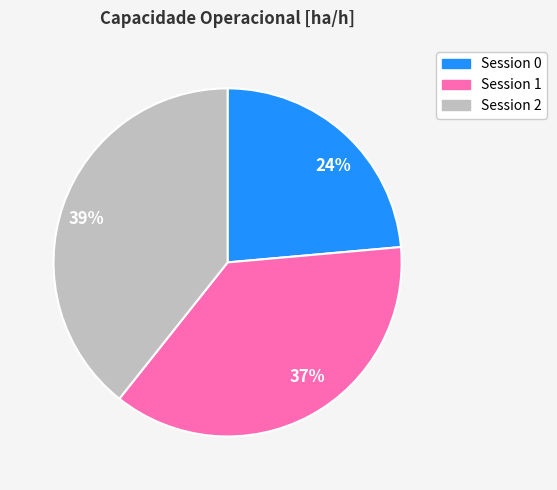

How many slices are in this pie chart?

3